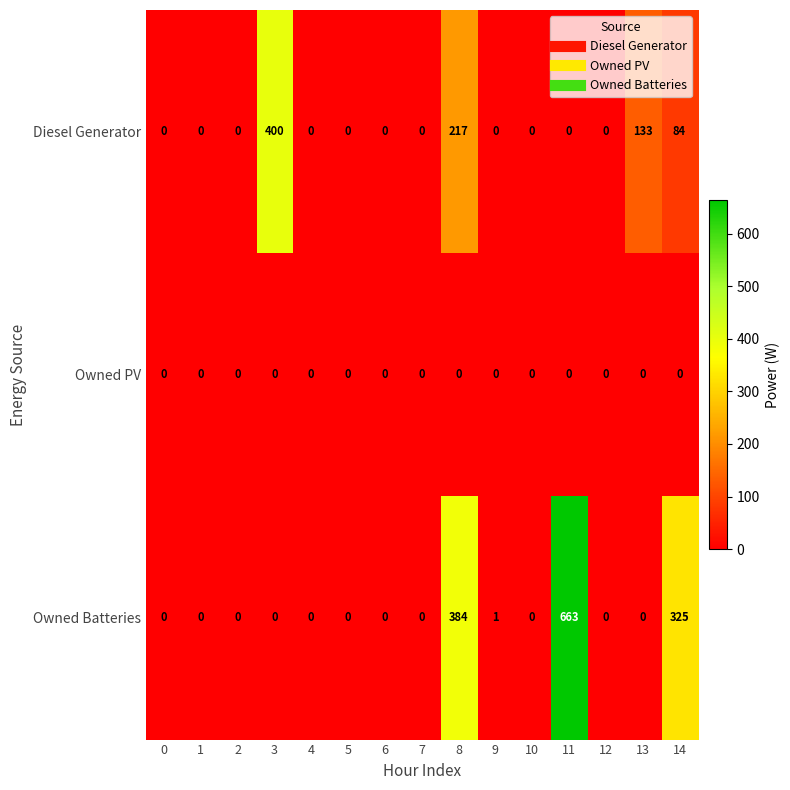

Is it true that Owned Batteries equals 207 at 4?

False